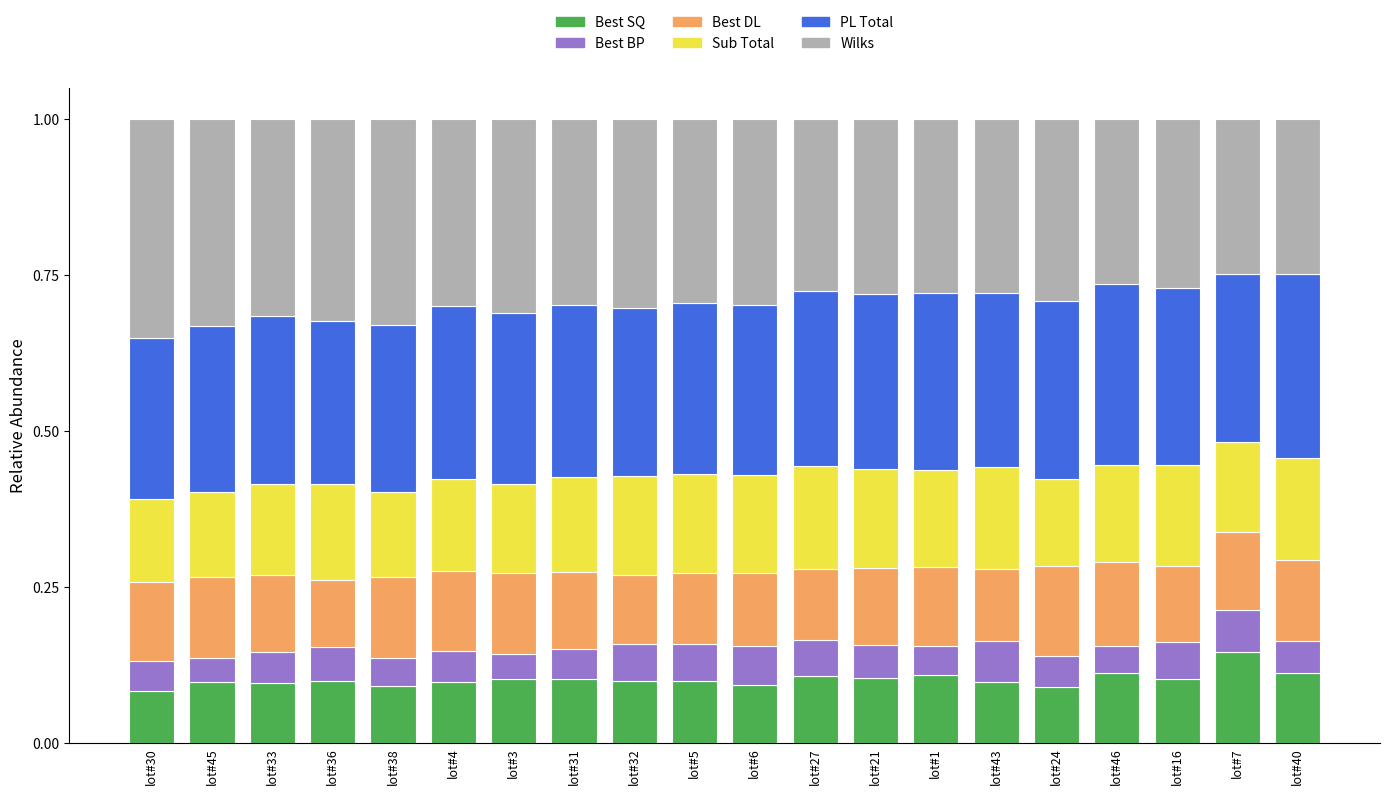

How many distinct data groups are displayed?

6